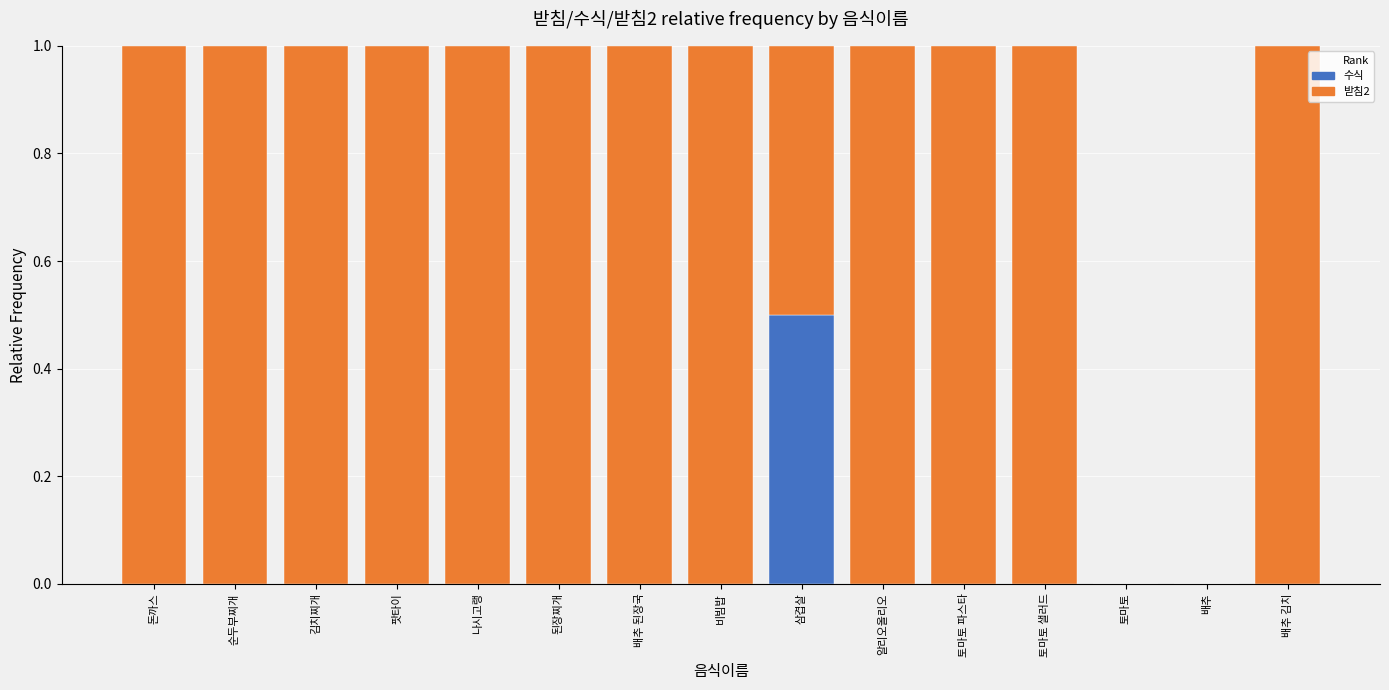

Reading left to right, transcribe the values for 수식.

돈까스=0.0	순두부찌개=0.0	김치찌개=0.0	팟타이=0.0	나시고랭=0.0	된장찌개=0.0	배추 된장국=0.0	비빔밥=0.0	삼겹살=0.5	알리오올리오=0.0	토마토 파스타=0.0	토마토 샐러드=0.0	토마토=0.0	배추=0.0	배추 김치=0.0